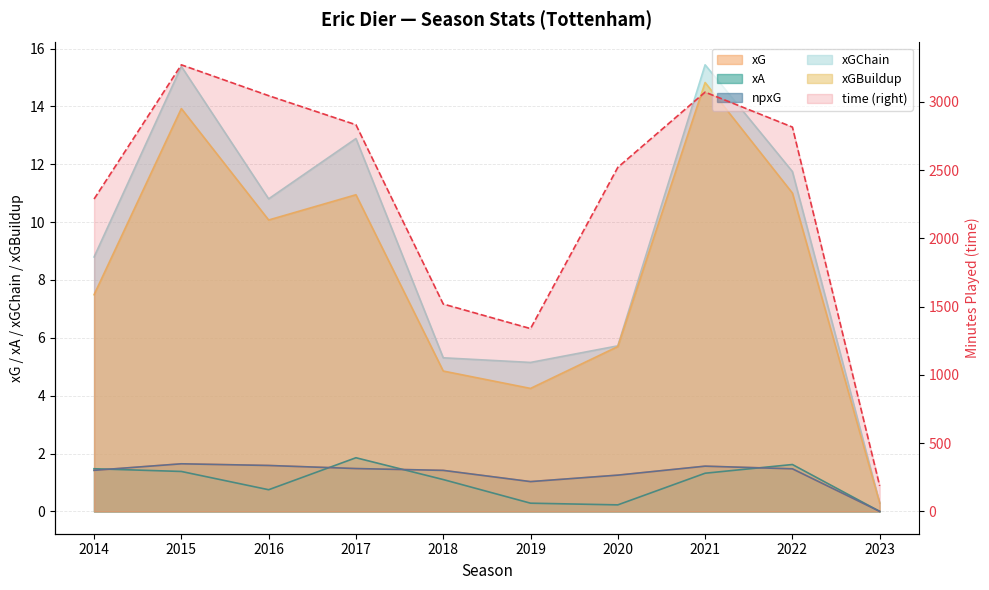

At how many categories does at least one series exceed 1011?

9